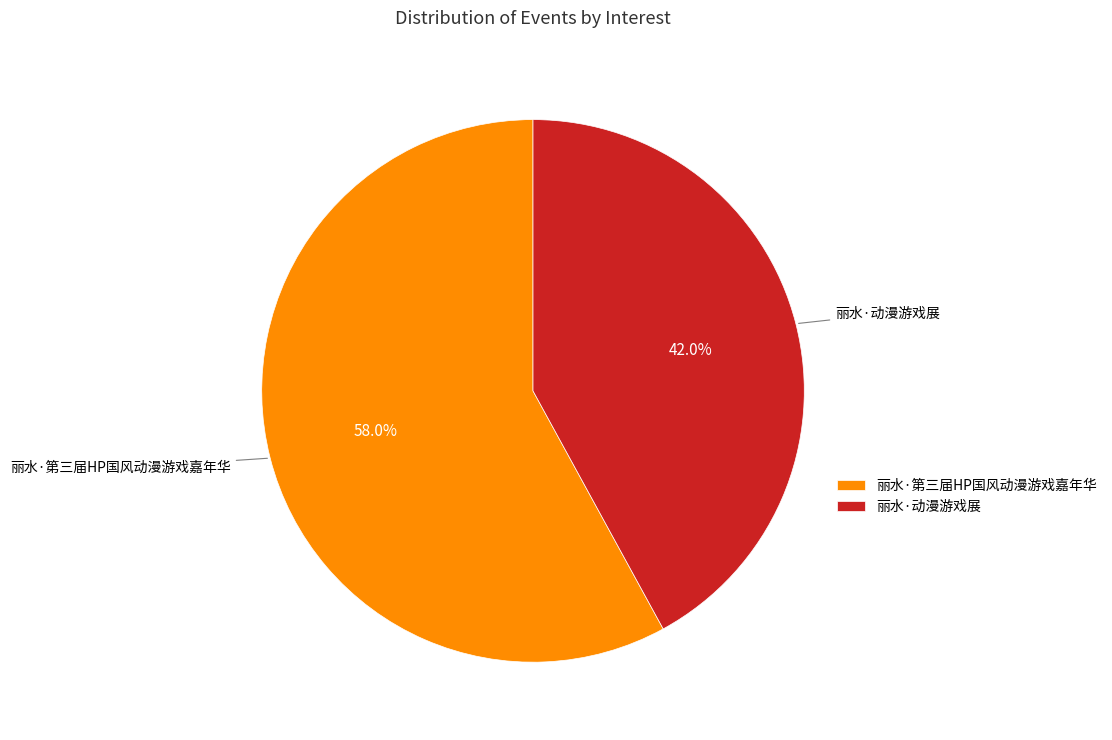

To the nearest percent, what percentage of the pie is 丽水·第三届HP国风动漫游戏嘉年华?

58%